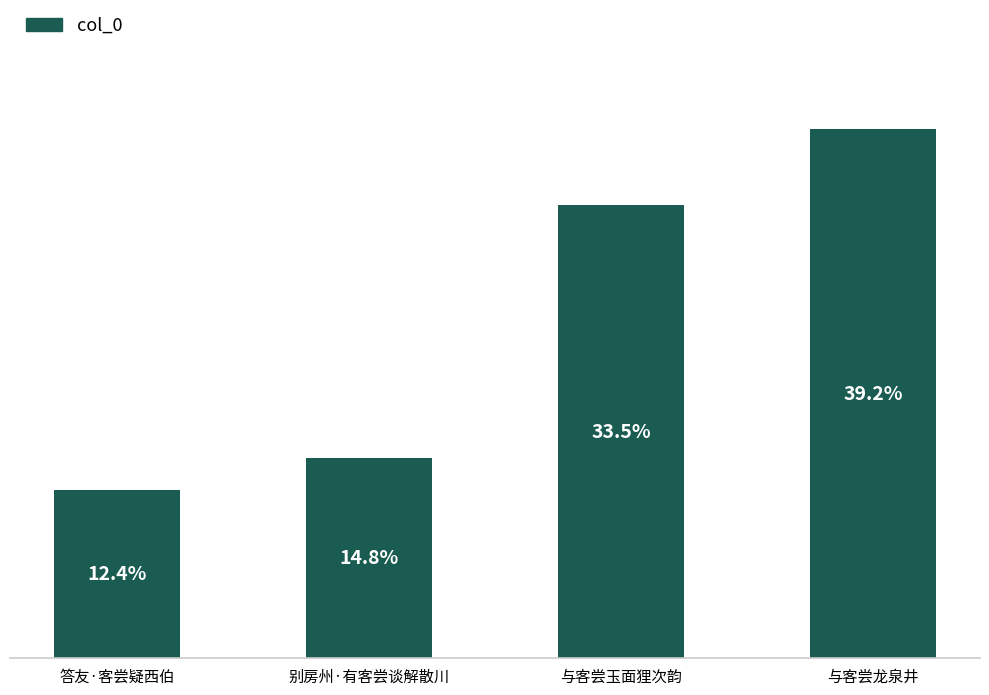

Between 与客尝玉面狸次韵 and 与客尝龙泉井, which is larger?

与客尝龙泉井